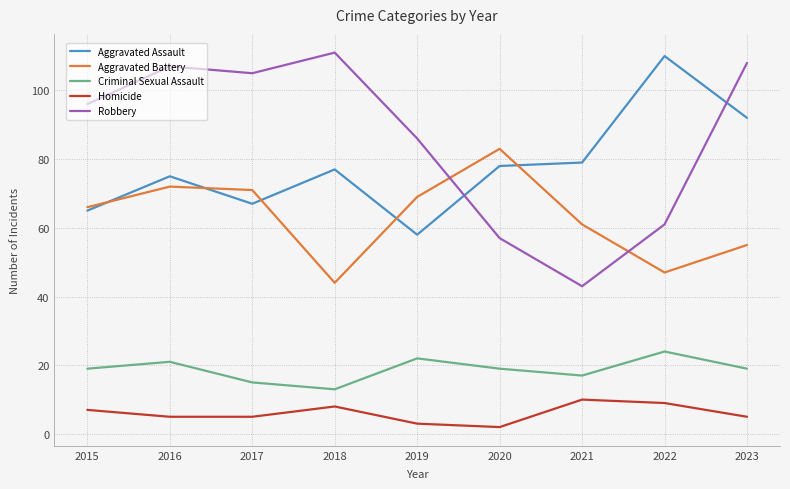

Rank the series at 2020 from highest to lowest value.

Aggravated Battery, Aggravated Assault, Robbery, Criminal Sexual Assault, Homicide